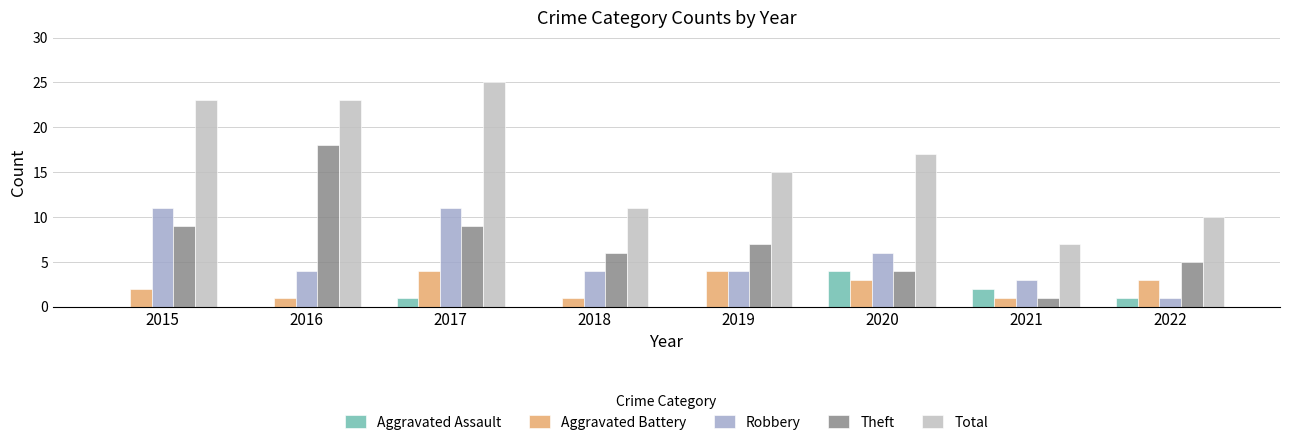

What is the total value across all series at 2022?

20